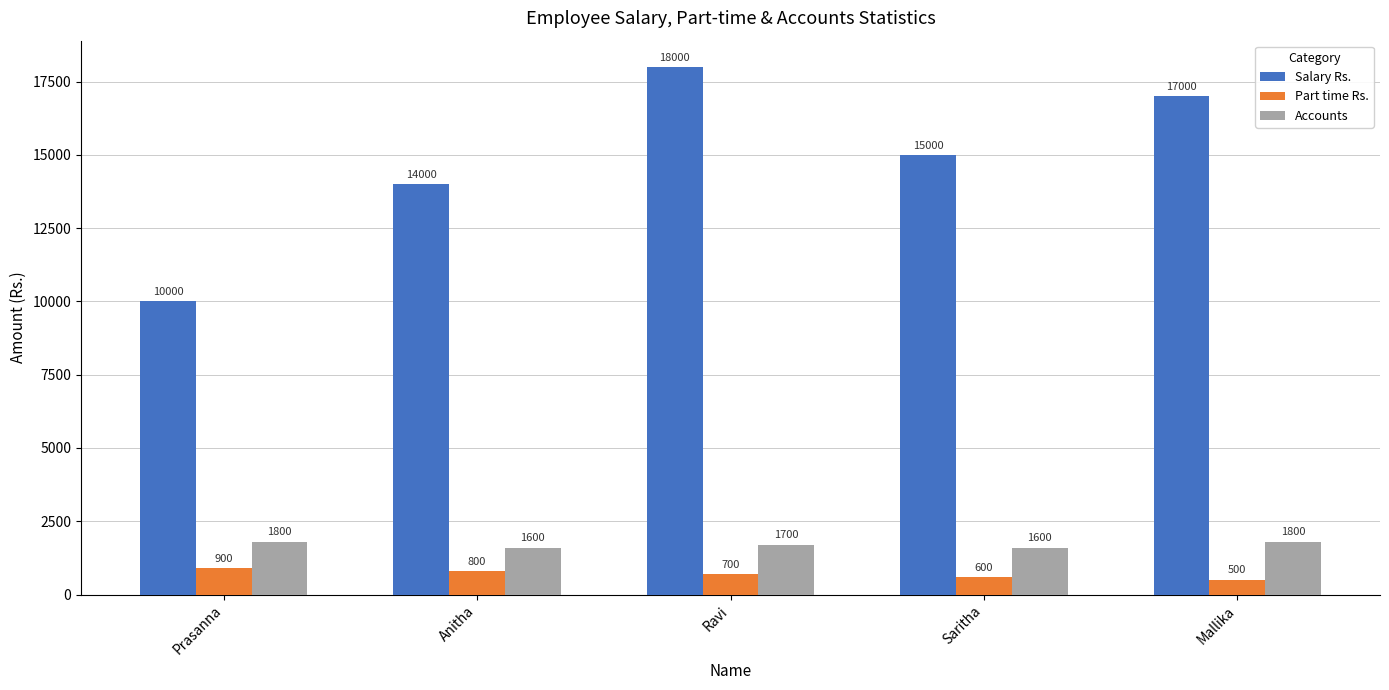

Reading left to right, list all the values displayed in this chart.

Salary Rs.: Prasanna=10000	Anitha=14000	Ravi=18000	Saritha=15000	Mallika=17000
Part time Rs.: Prasanna=900	Anitha=800	Ravi=700	Saritha=600	Mallika=500
Accounts: Prasanna=1800	Anitha=1600	Ravi=1700	Saritha=1600	Mallika=1800